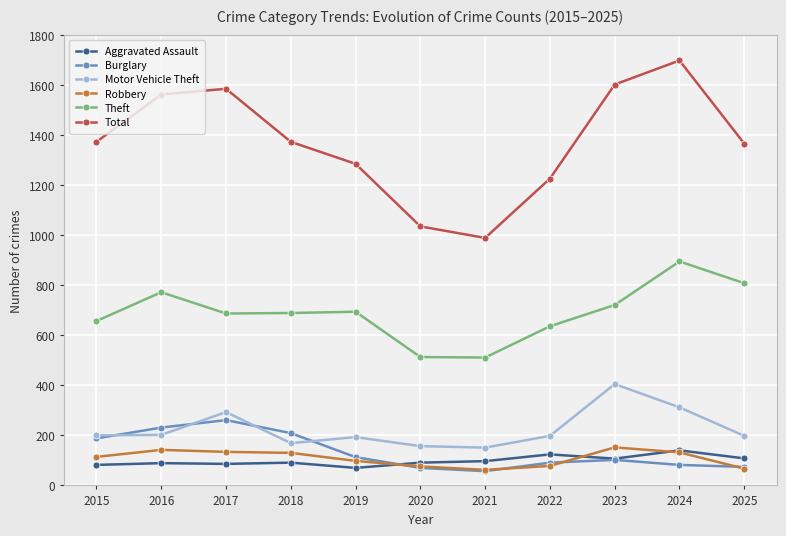

What is the difference between the maximum and minimum values in the Total series?

709